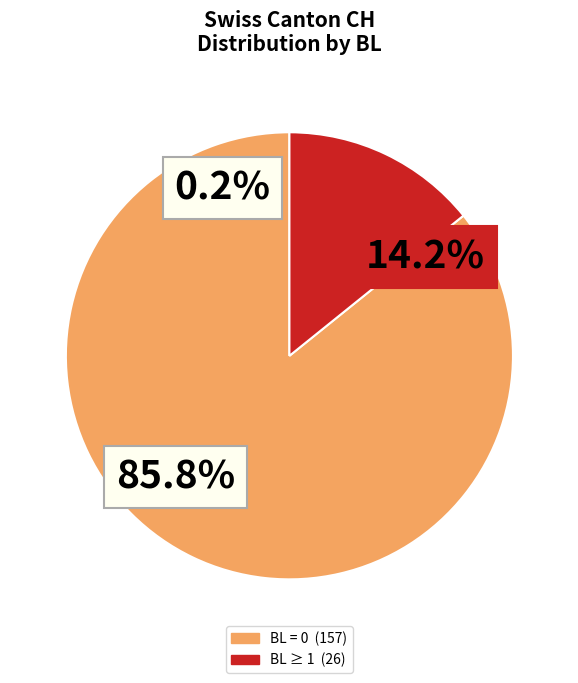

Is BL=1+ the majority of the pie?

No